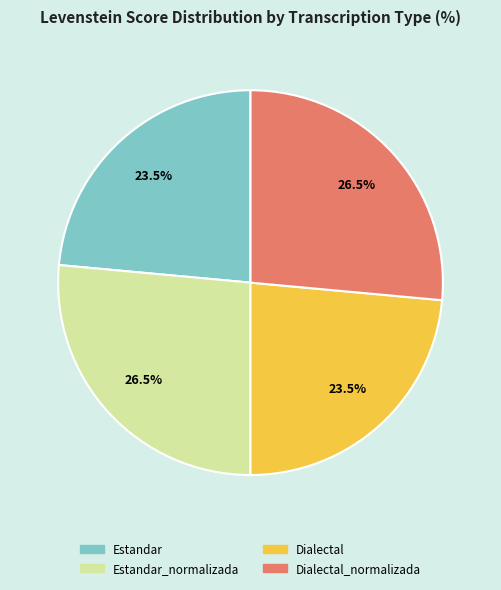

Does any single category account for the majority?

No